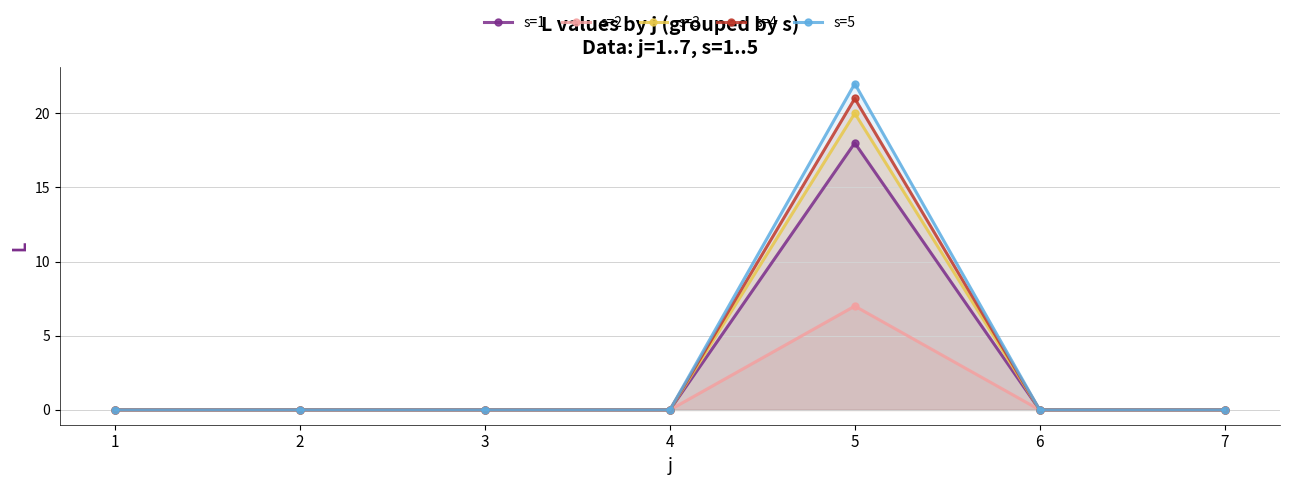

How many interior local peaks does the s=1 series have?

1